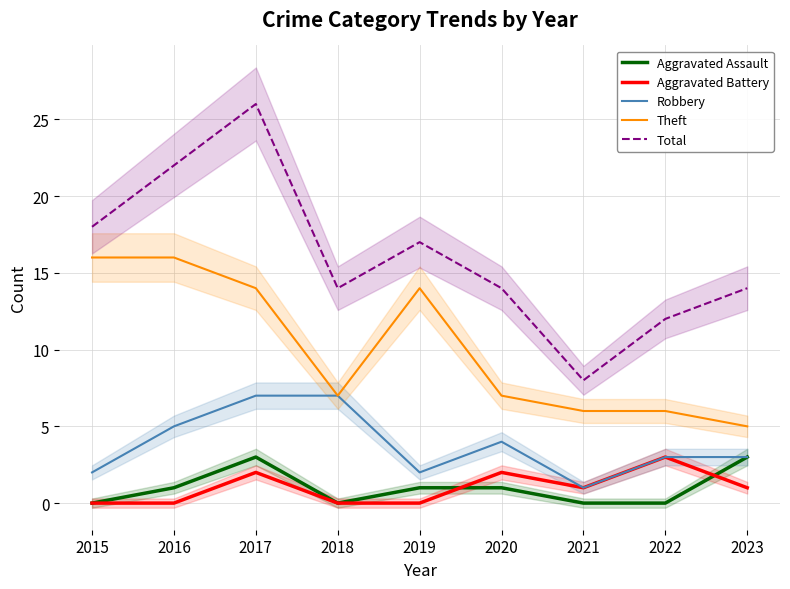

True or false: Total and Theft intersect in this chart.

False